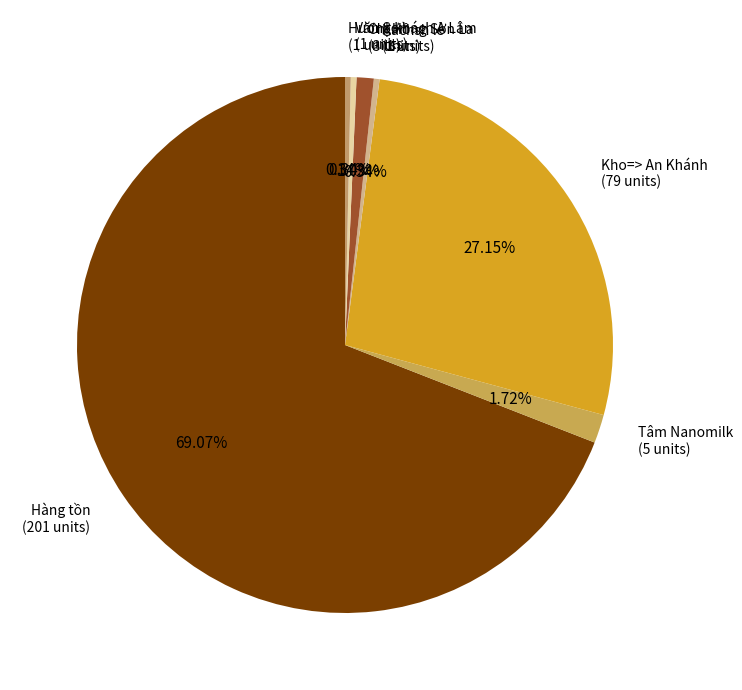

To the nearest percent, what is the difference between the largest and smallest slice percentages?

69%